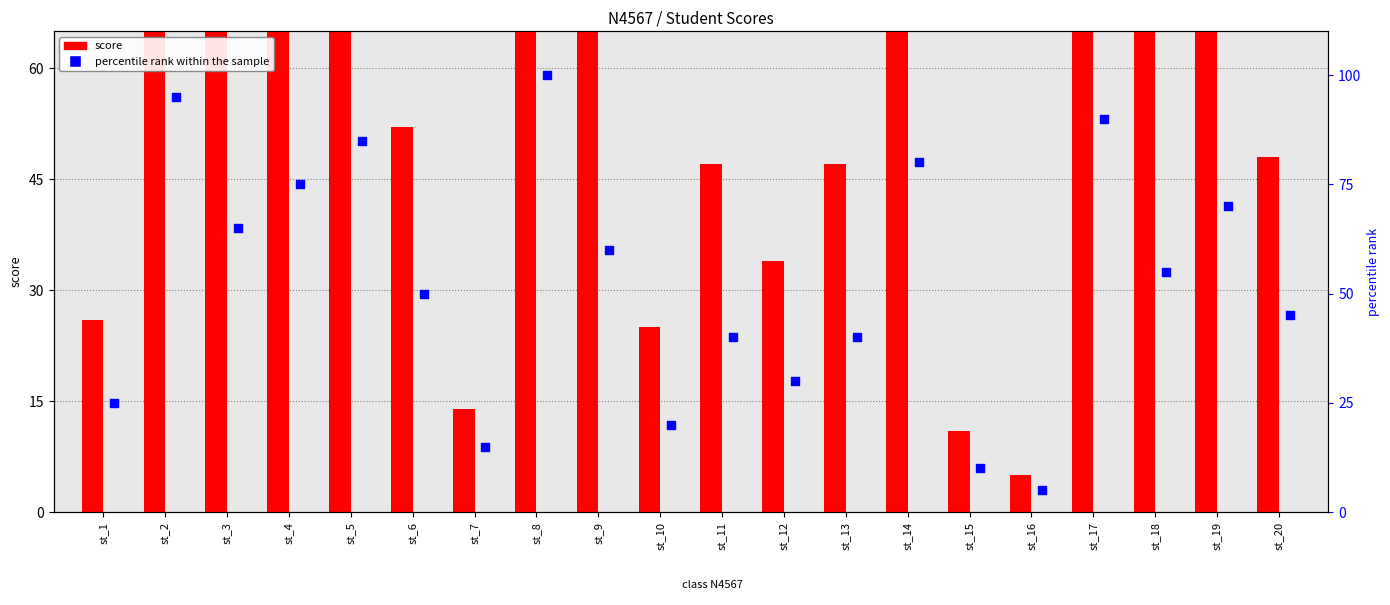

At which category is the sum across all series the highest?

st_8